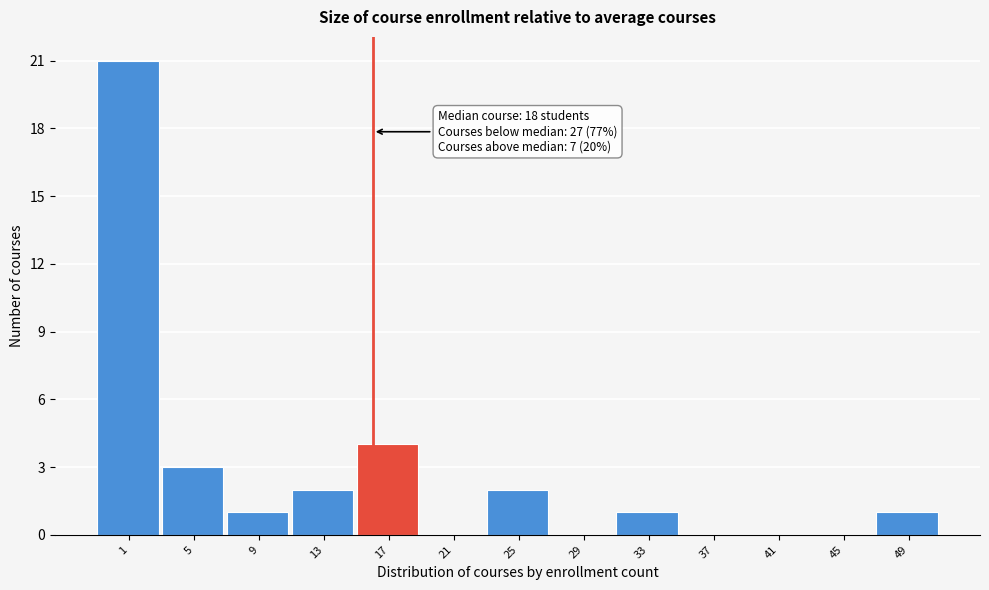

Reading right to left, what are all the values shown in this chart?

49=1	45=0	41=0	37=0	33=1	29=0	25=2	21=0	17=4	13=2	9=1	5=3	1=21